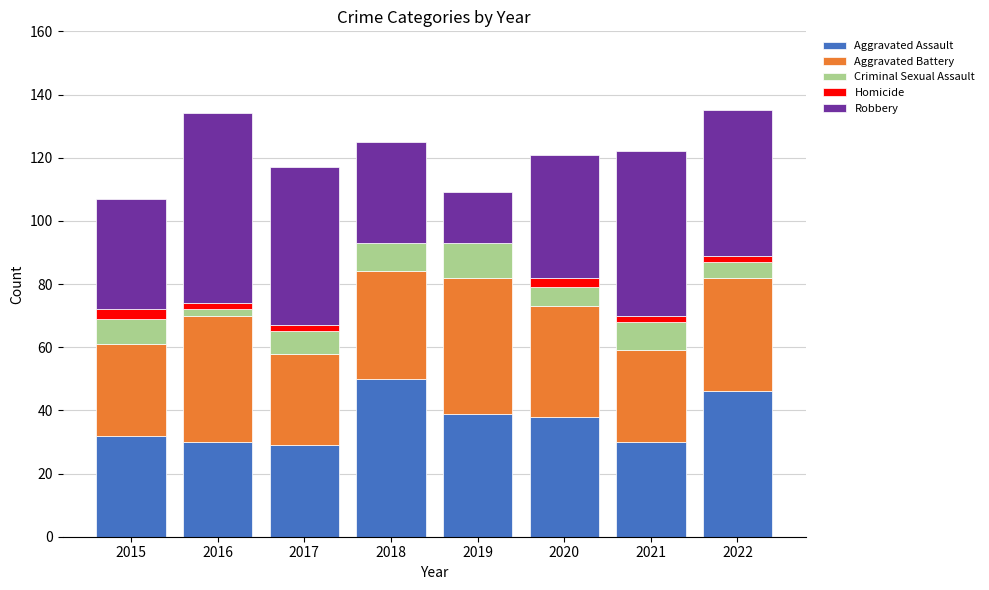

What is the approximate value of Aggravated Assault at 2019?

39